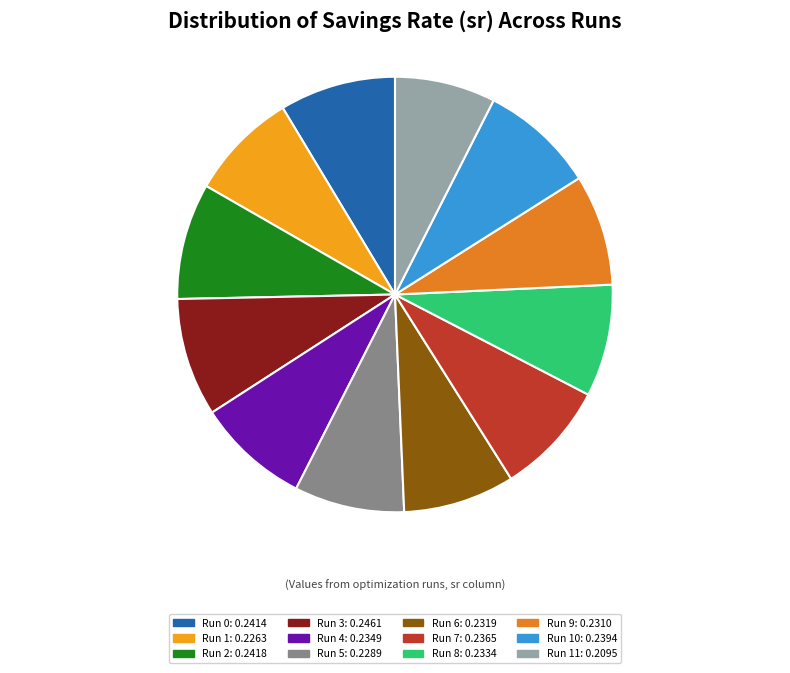

Is there a majority slice in this chart?

No